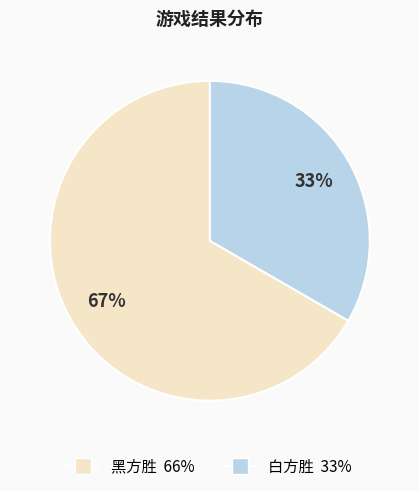

True or false: 白方胜 accounts for 33% of the total.

True